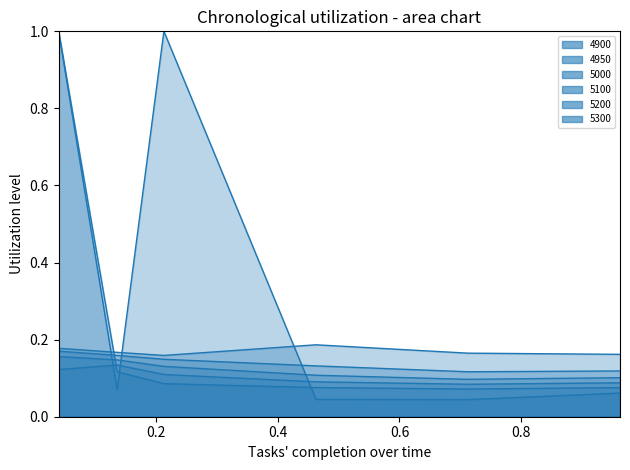

What is the label of the 2nd point from the right?

0.7123287671232876